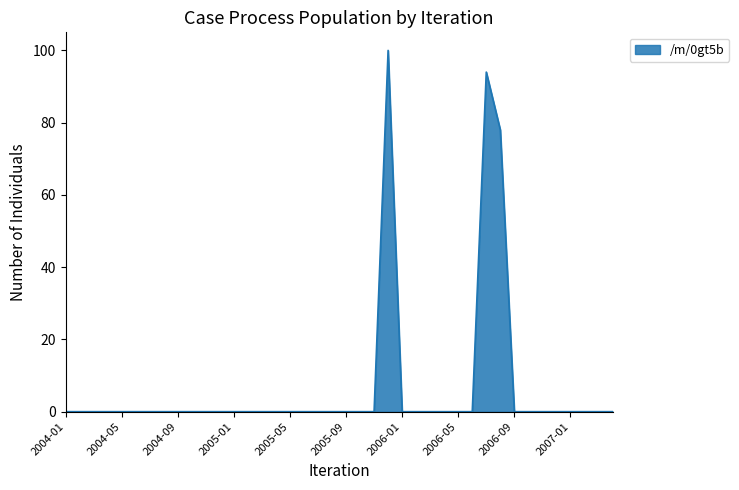

What is the difference between the maximum and minimum values?

100